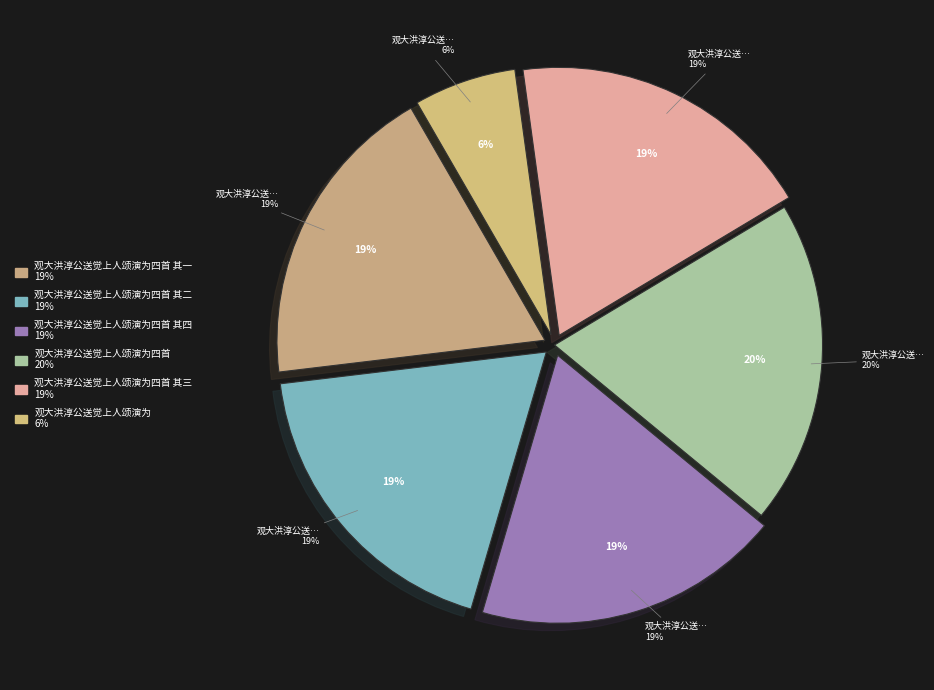

True or false: 观大洪淳公送觉上人颂演为四首 accounts for 20% of the total.

True